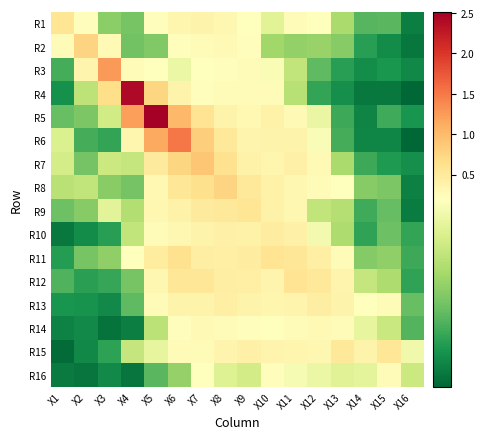

At how many categories does at least one series exceed 1?

4